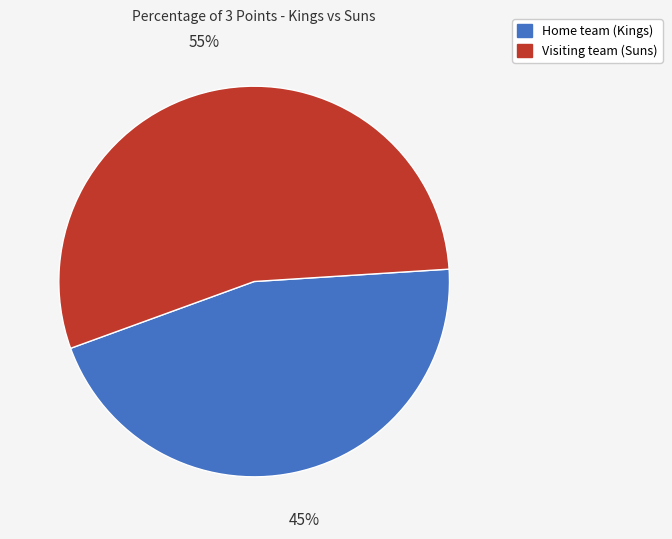

Rank the categories by value from lowest to highest.

Home team (Kings), Visiting team (Suns)